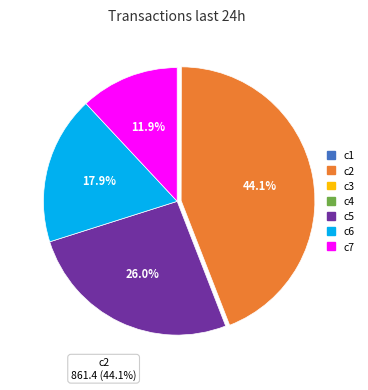

Which category has the biggest portion of the pie?

c2